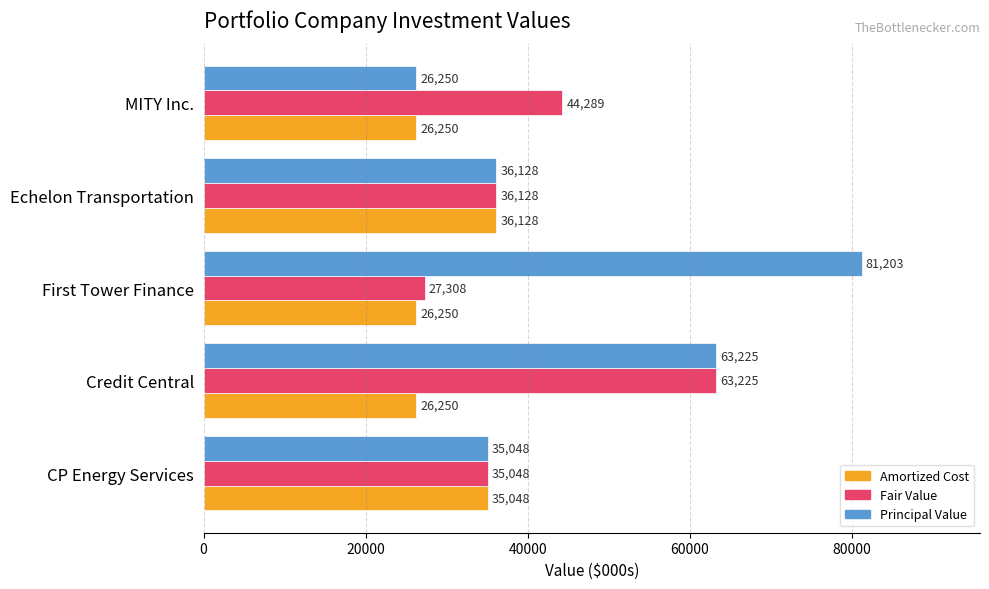

List the series in order of their peak value, lowest first.

Amortized Cost, Fair Value, Principal Value